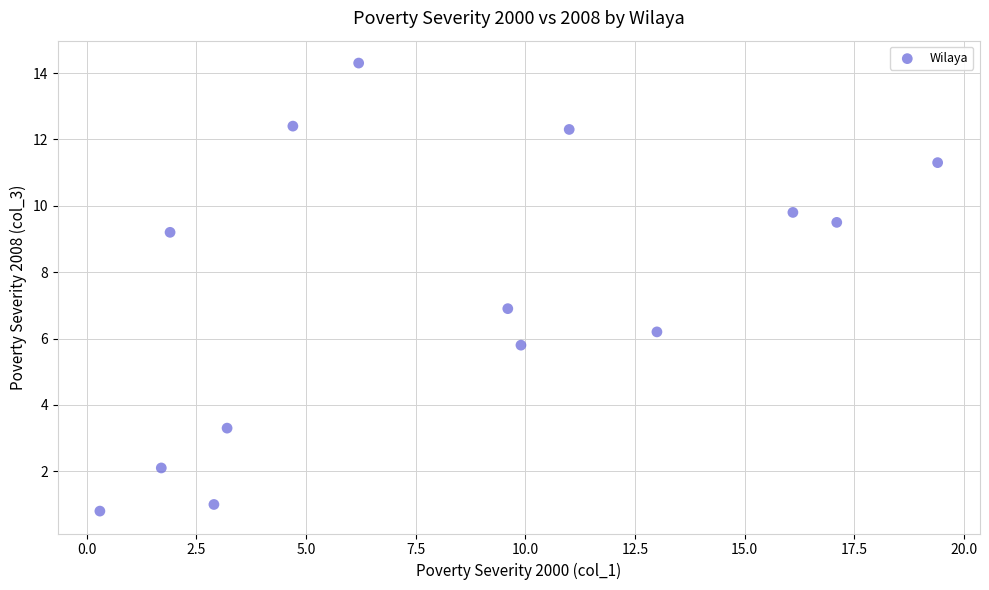

What is the range of X values (max minus min)?

19.1